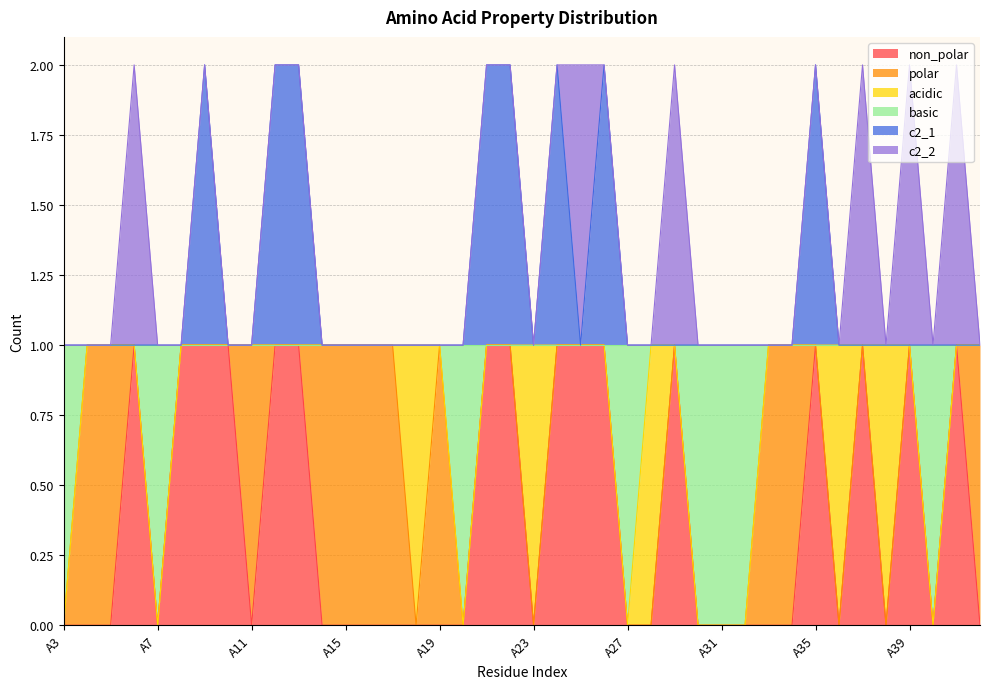

At which category does non_polar reach its first local peak?

A6